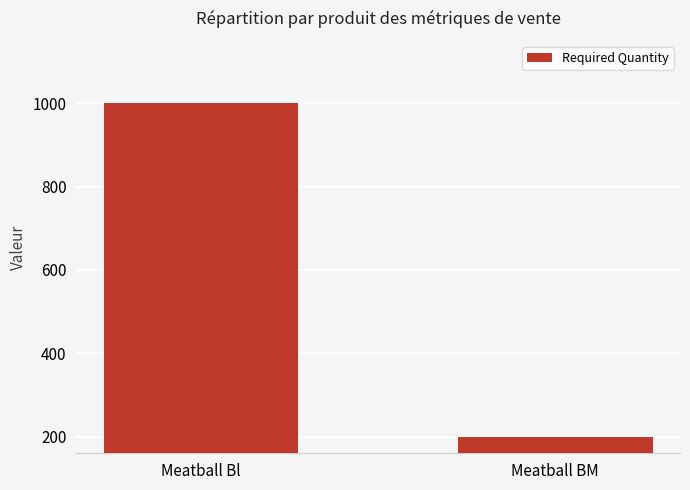

What is the average value?

600